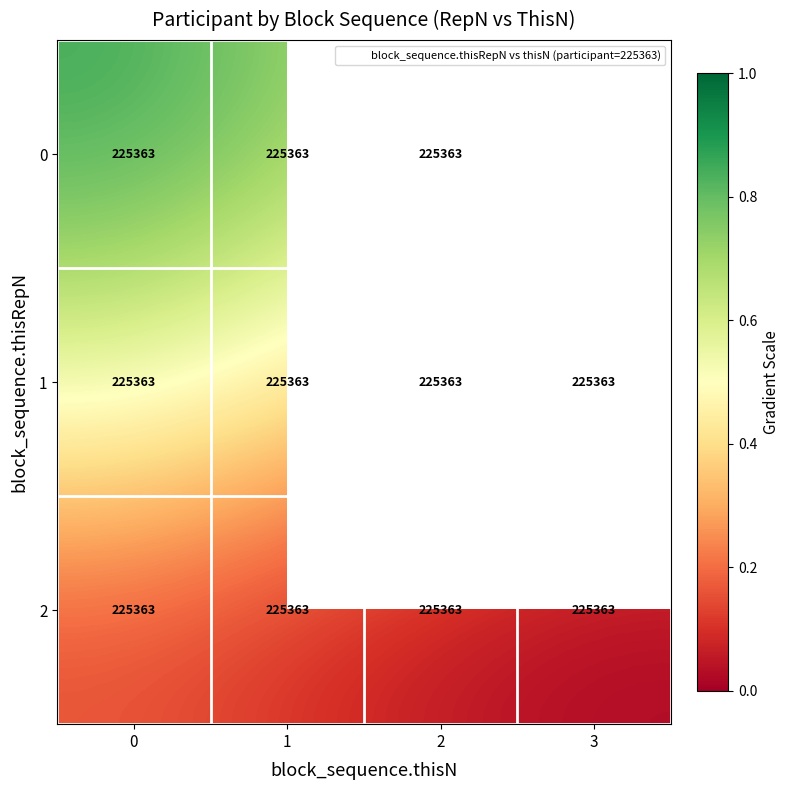

What is the total value across all series at 0?

1.6